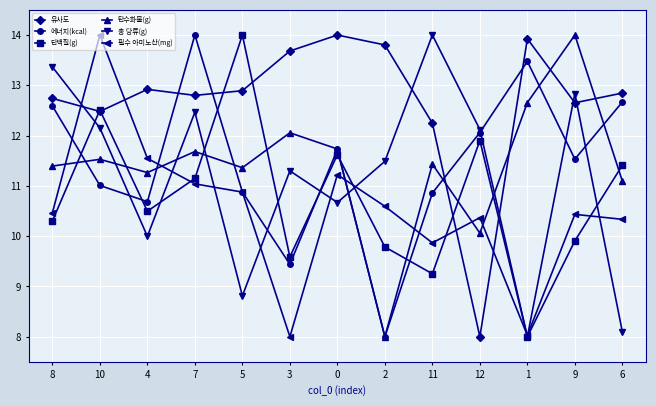

At which label does 유사도 reach its minimum?

12